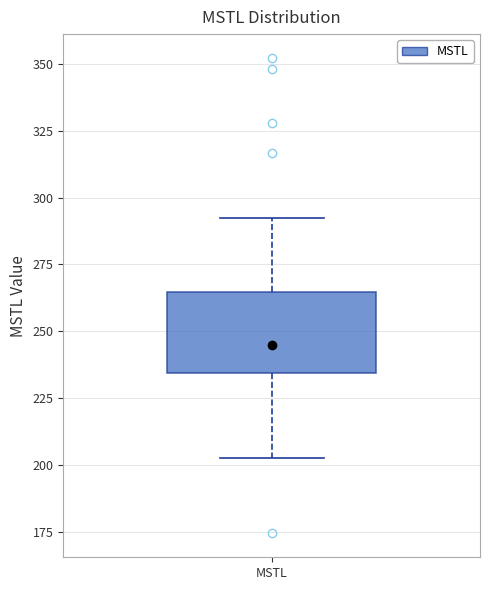

Where is the upper edge of the box for MSTL on the y-axis? The values are not printed on the chart, so give them approximately, as read against the axis.

265